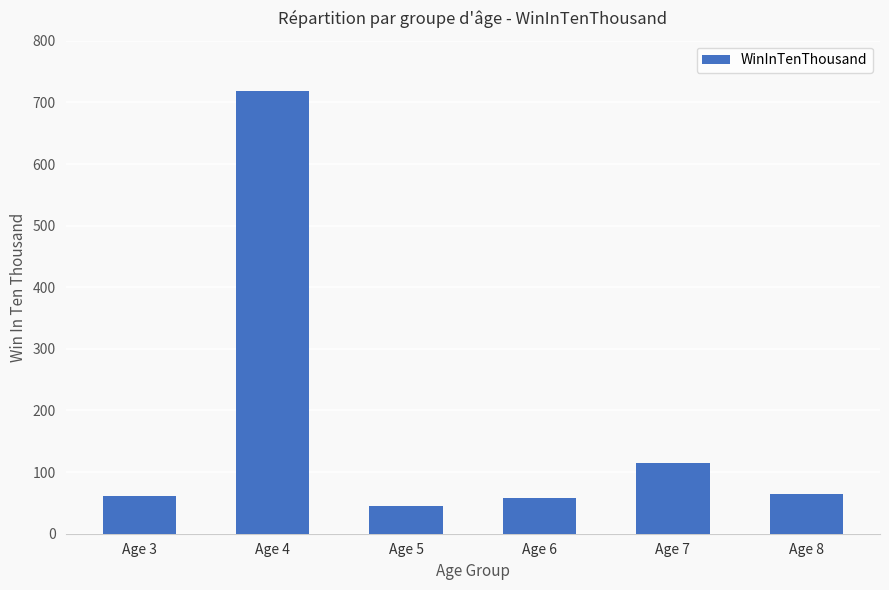

Does the chart contain any negative values?

No